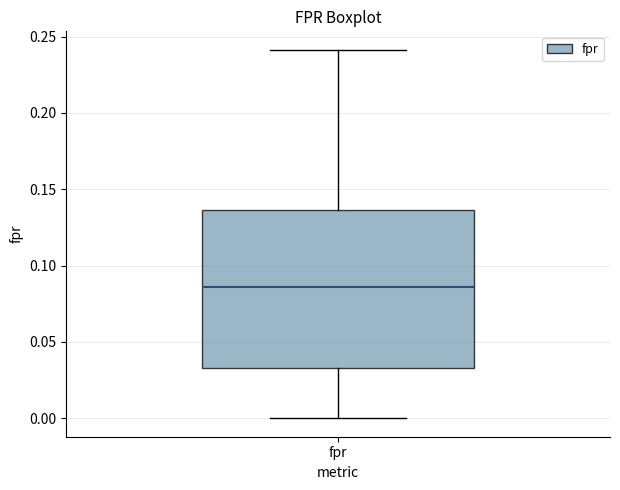

Transcribe this box plot: give where the median line is, the range the box spans, and where the two whiskers end, as read against the y-axis. The values are not printed on the chart, so give them approximately, as read against the axis.

median 0.085, box 0.035 to 0.135, whiskers 0.000 to 0.240